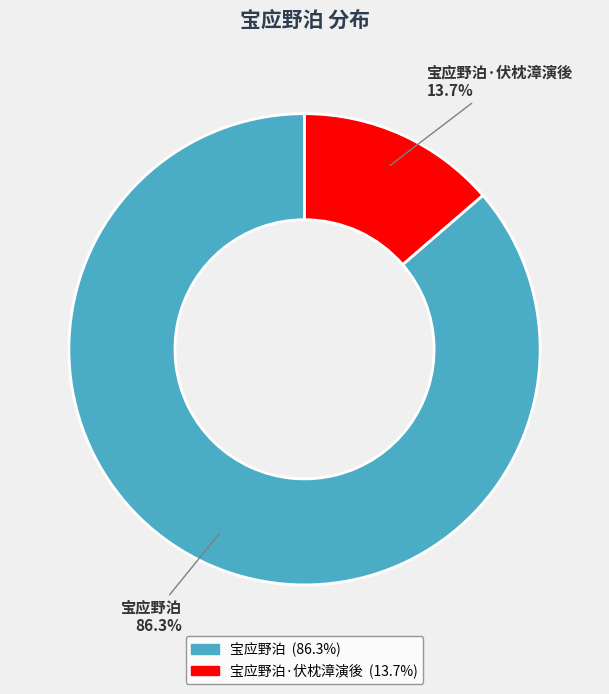

Does any single category account for the majority?

Yes